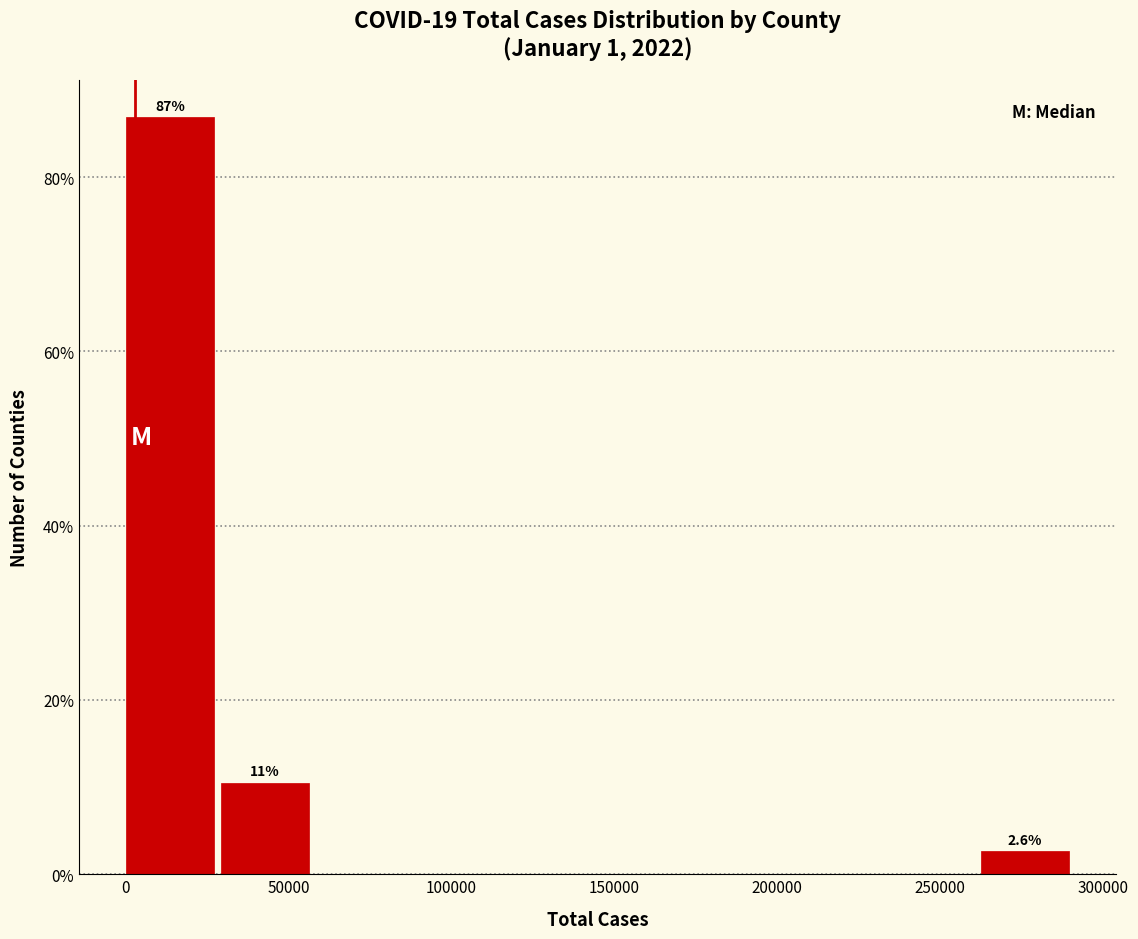

Over which range of the x-axis is the bar tallest?

0 to 30000